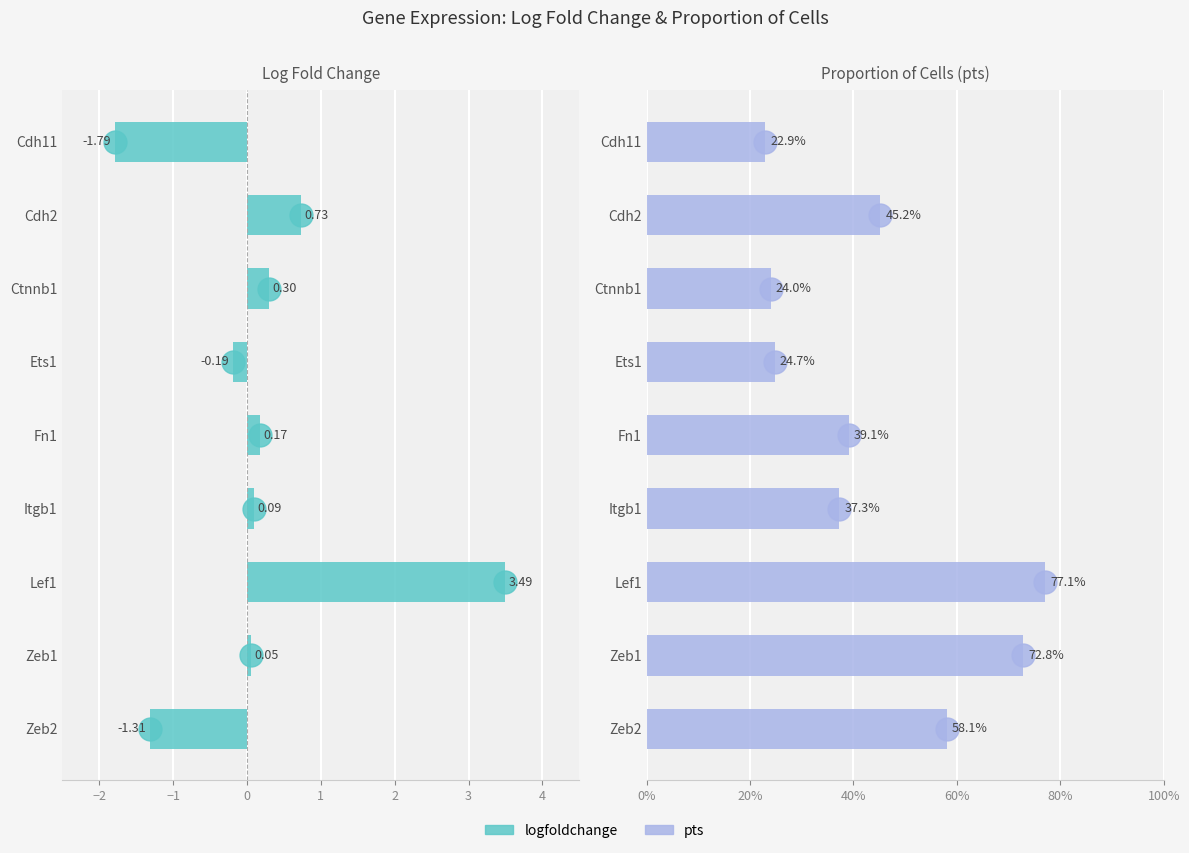

Count the pts values in the range 0 to 1.

9